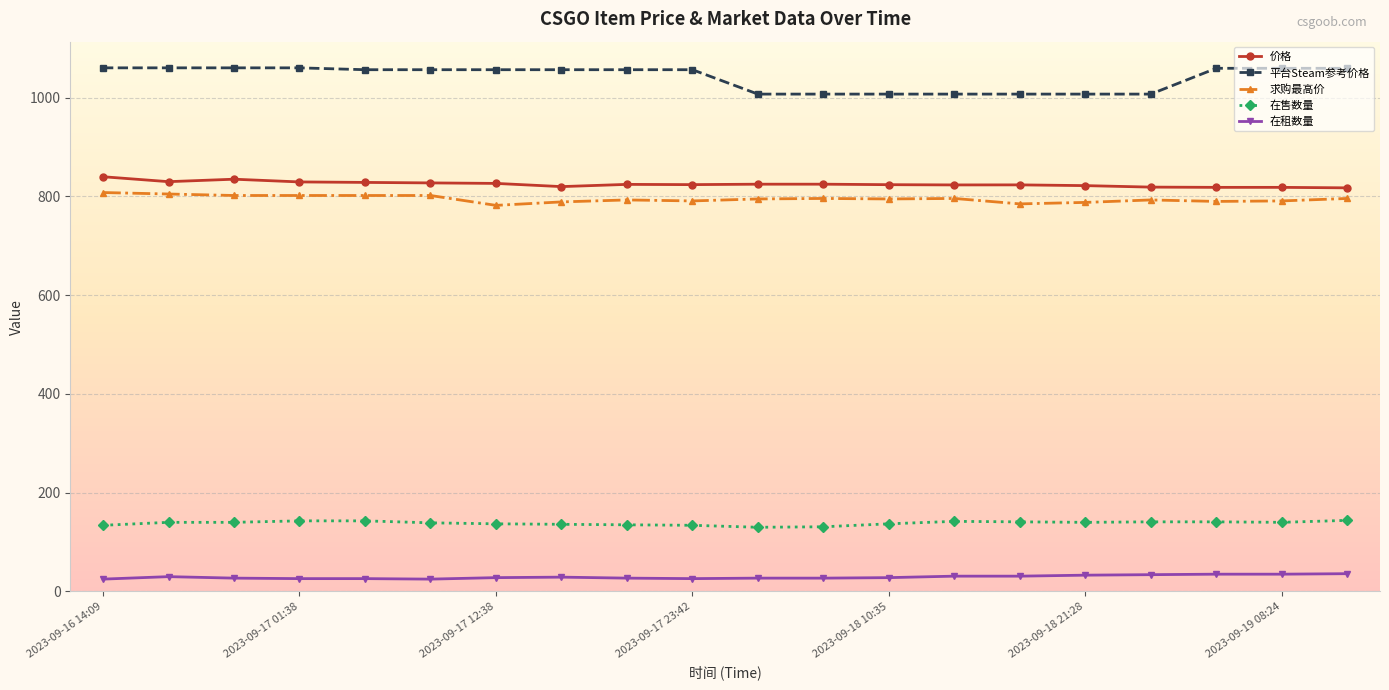

True or false: 在售数量 and 价格 cross at least once.

False